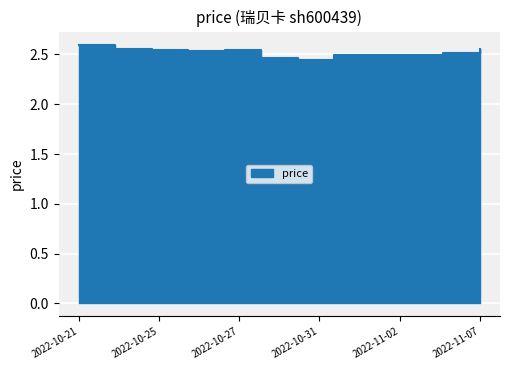

Rank the categories by value from lowest to highest.

2022-10-31, 2022-10-28, 2022-11-01, 2022-11-02, 2022-11-03, 2022-11-04, 2022-10-26, 2022-10-25, 2022-10-27, 2022-10-24, 2022-11-07, 2022-10-21